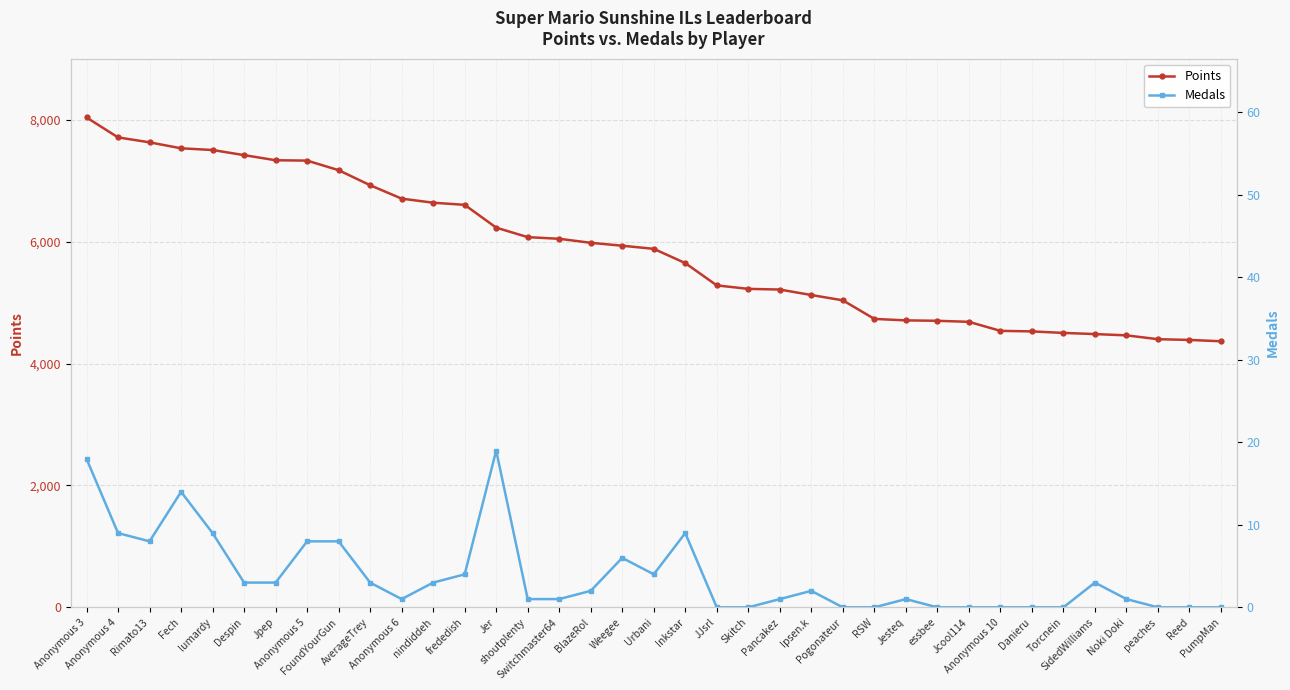

Rank the series by their average value, from highest to lowest.

Points, Medals